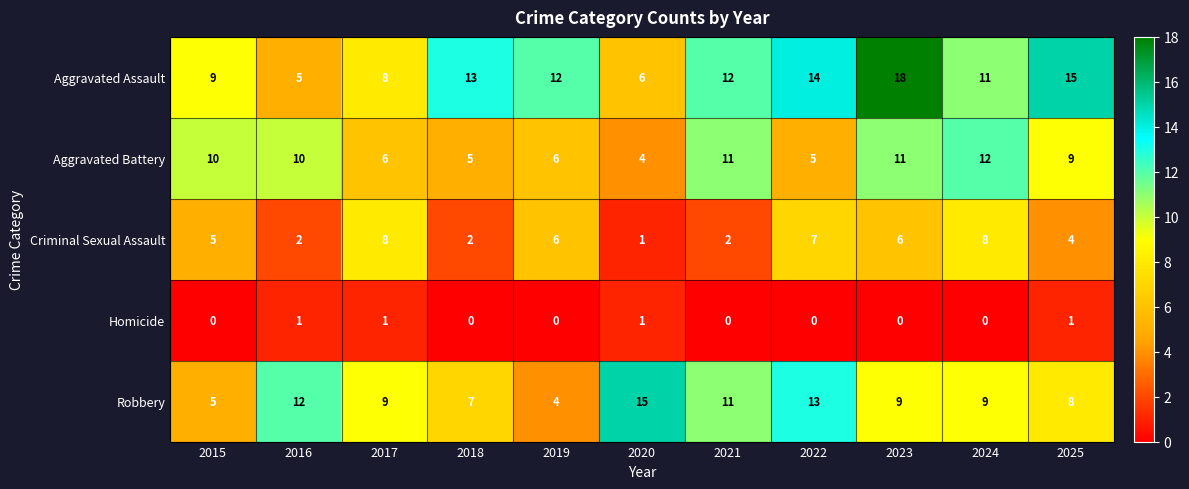

Rank the series by their maximum value, from highest to lowest.

Aggravated Assault, Robbery, Aggravated Battery, Criminal Sexual Assault, Homicide